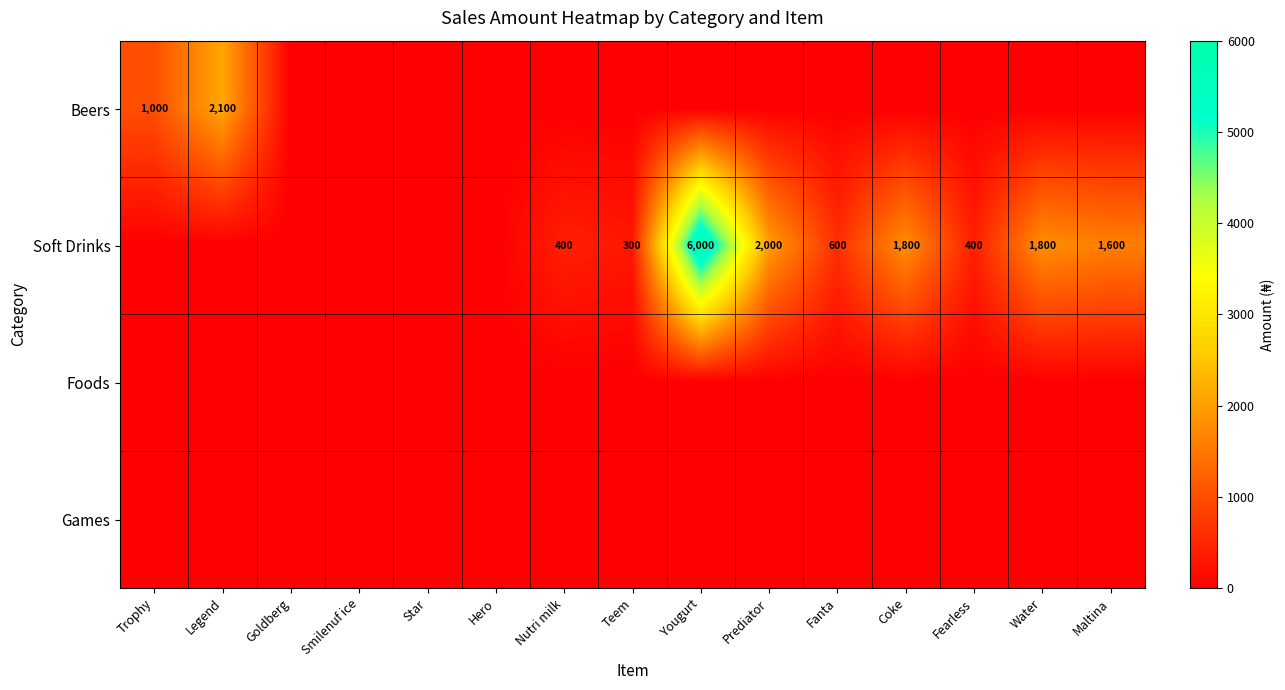

The Beers series shows 2100 at Legend. True or false?

True